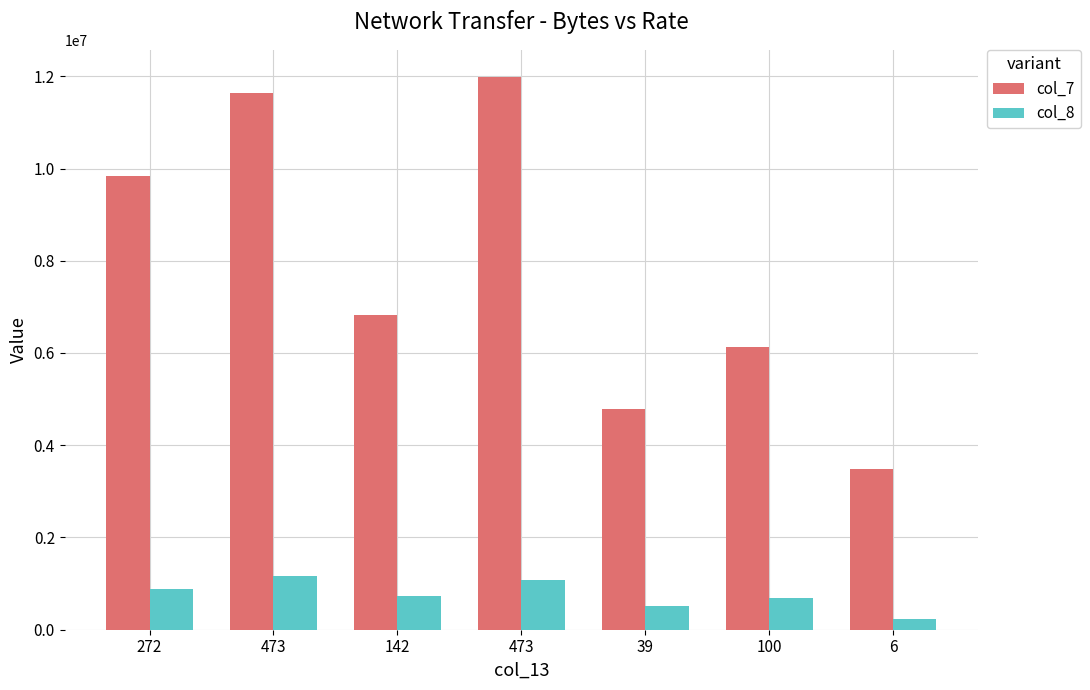

What is the label of the 4th bar from the right?

473